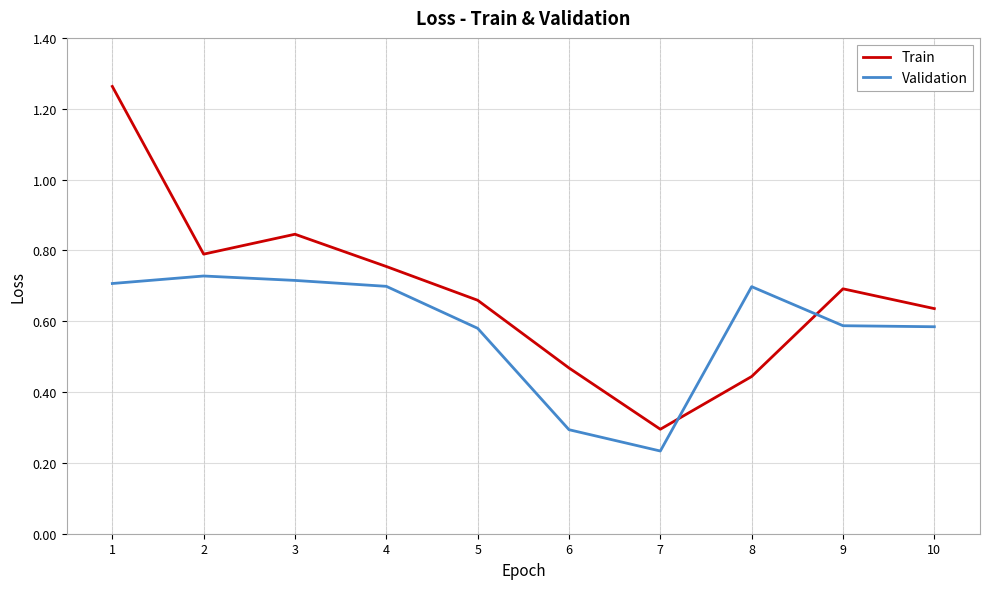

What is the total value across all series at 3?

1.6